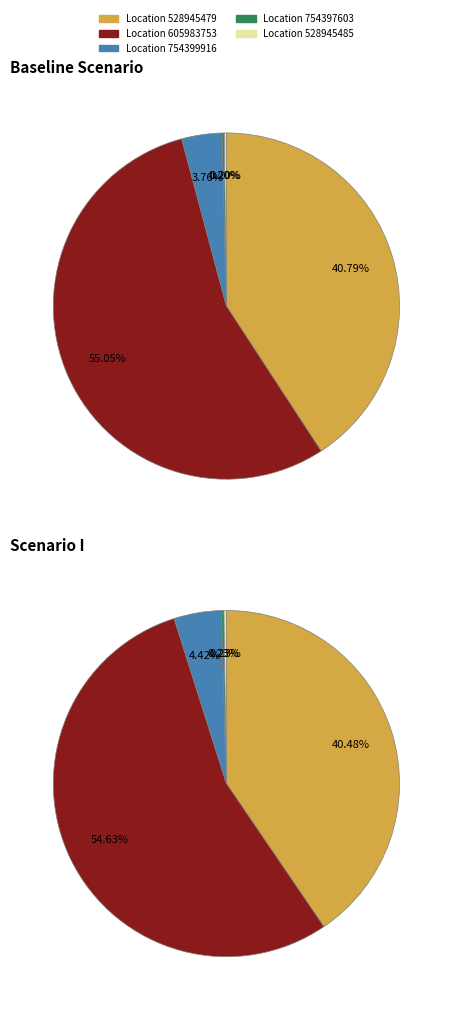

The 528945479 slice represents 29% of the pie. True or false?

False